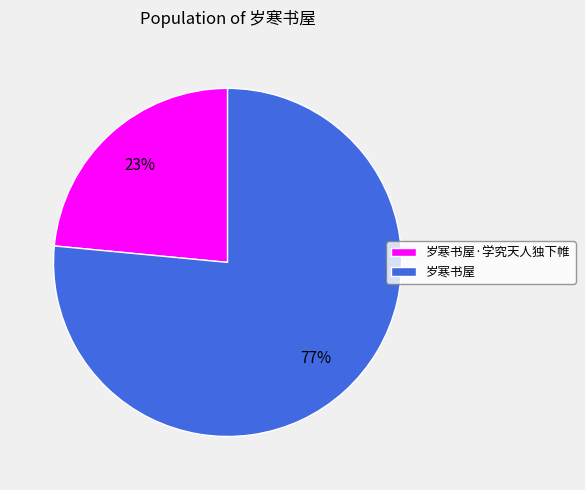

Does any single category account for the majority?

Yes